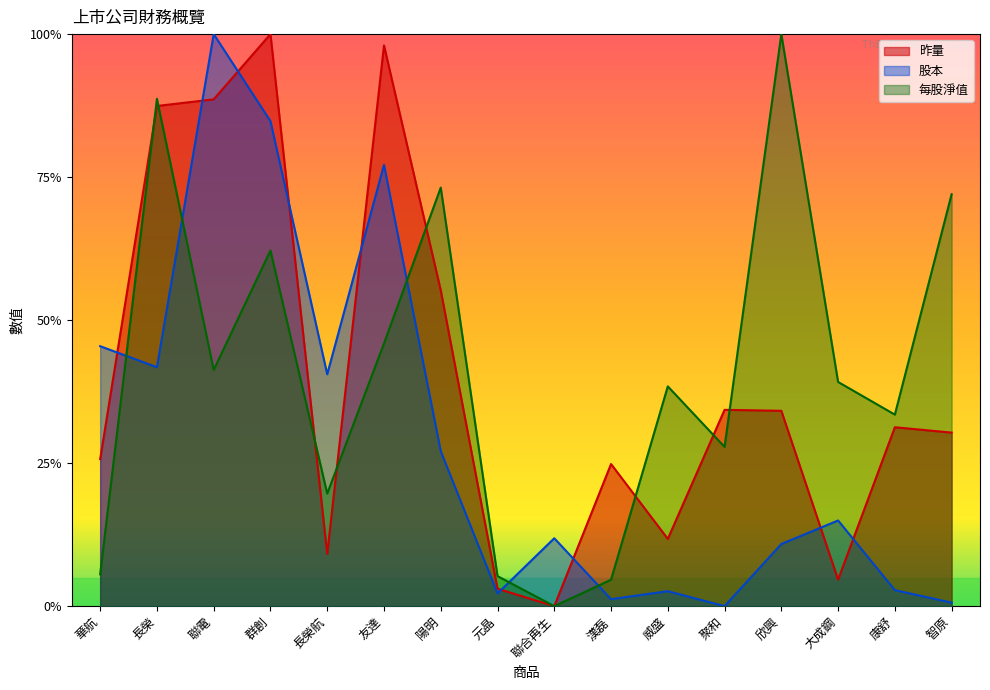

What is the total value across all series at 聚和?

0.6